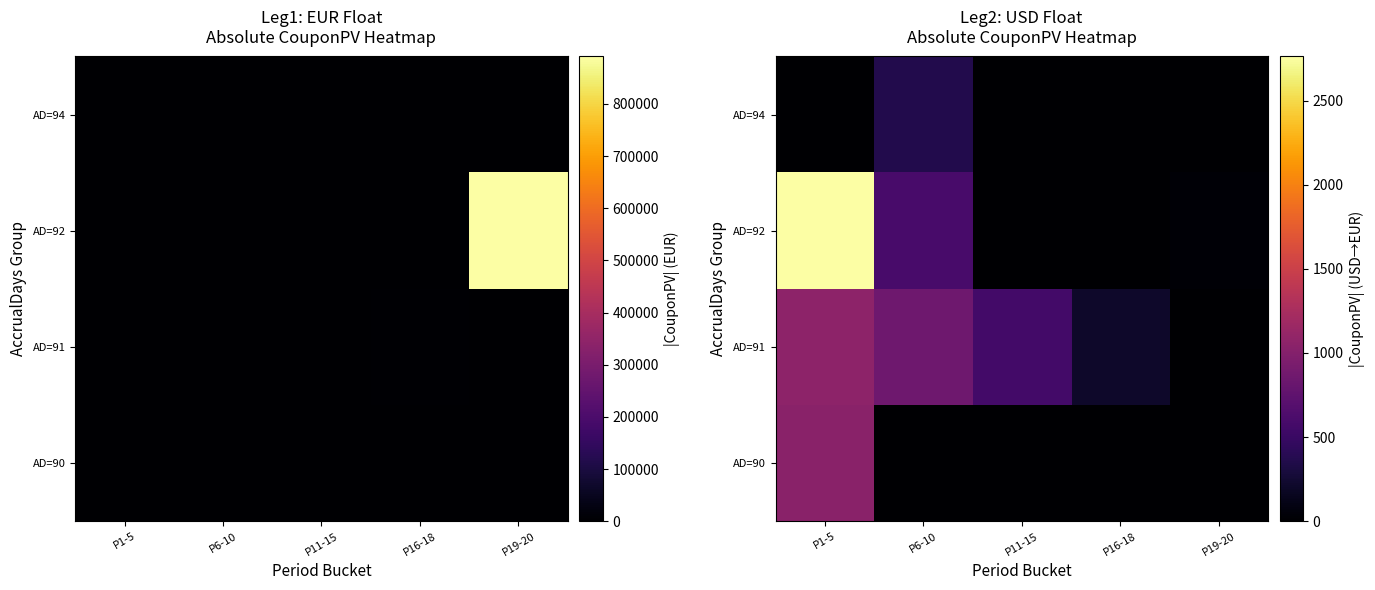

At which label is AD=91 closest to 536?

P11-15